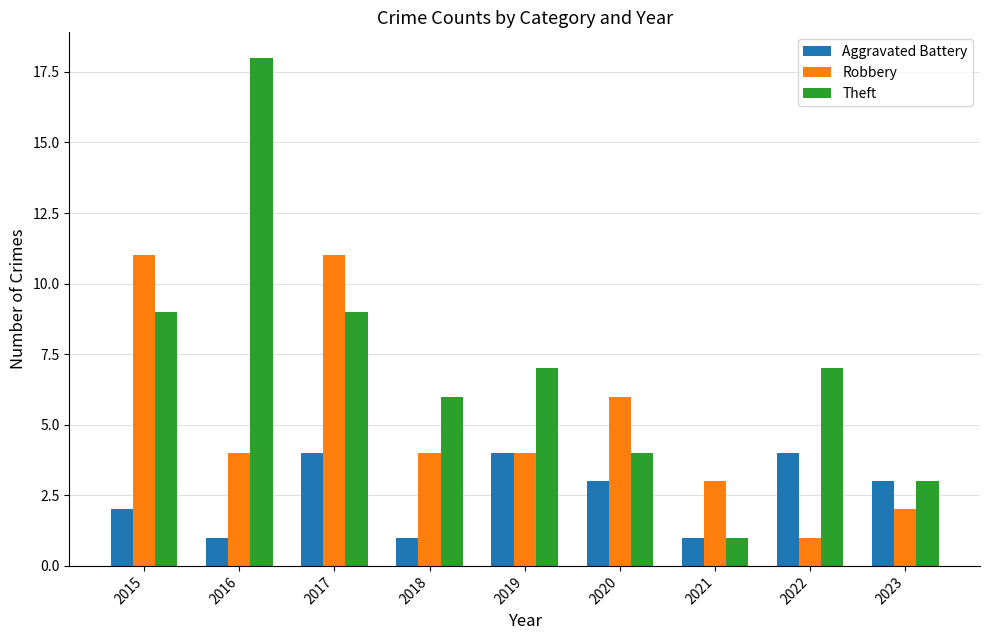

At which label is Robbery closest to 6?

2020